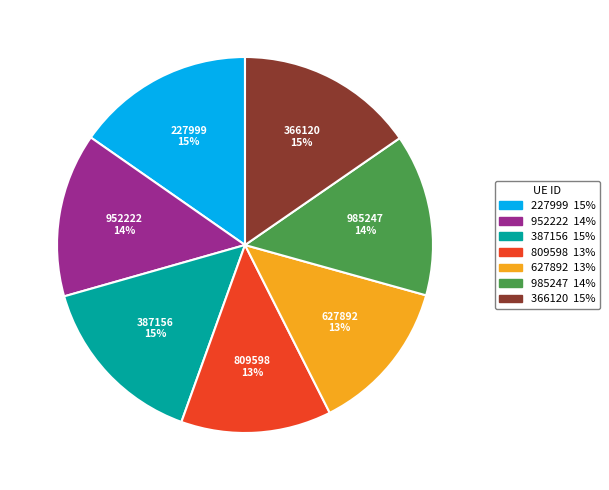

Is it true that 387156 is 15% of the pie?

True